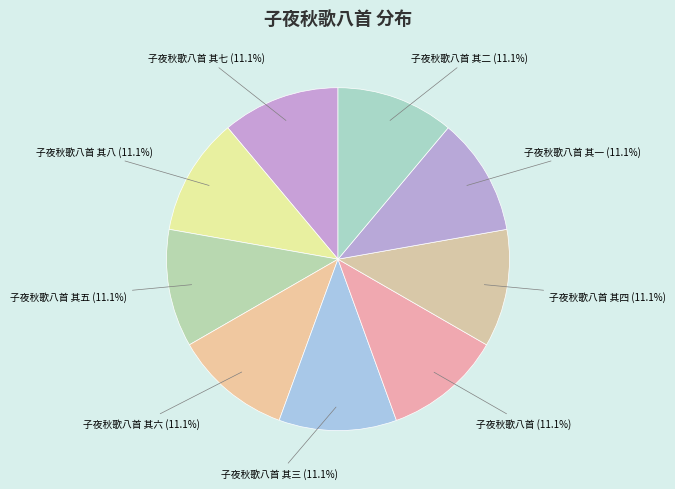

To the nearest percent, what is the average slice percentage?

11%